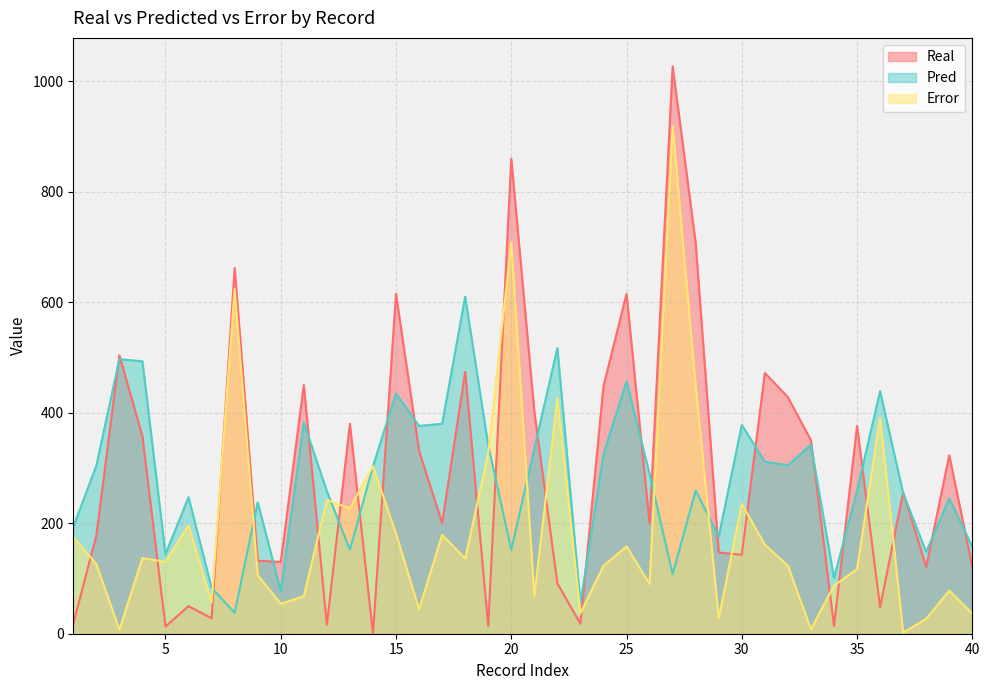

At how many categories does at least one series exceed 204?

31